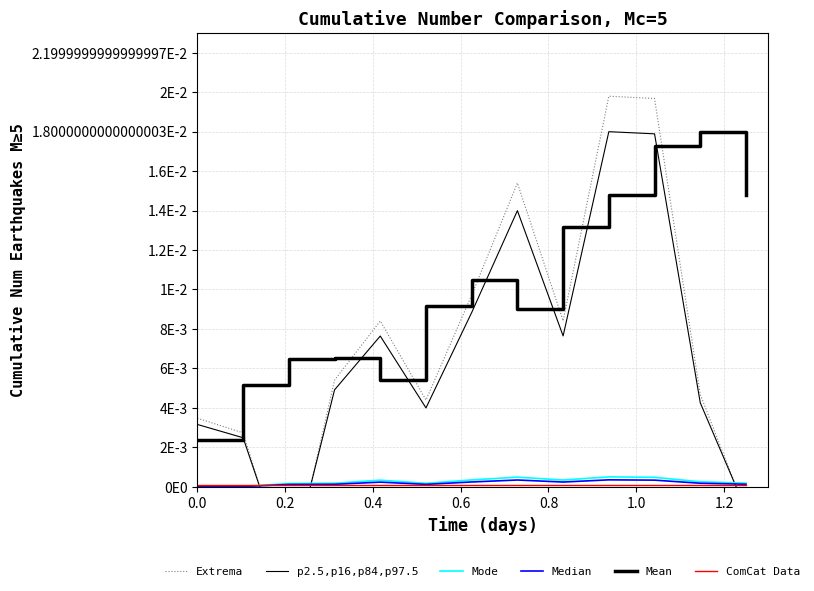

True or false: Mean and ComCat Data intersect in this chart.

False